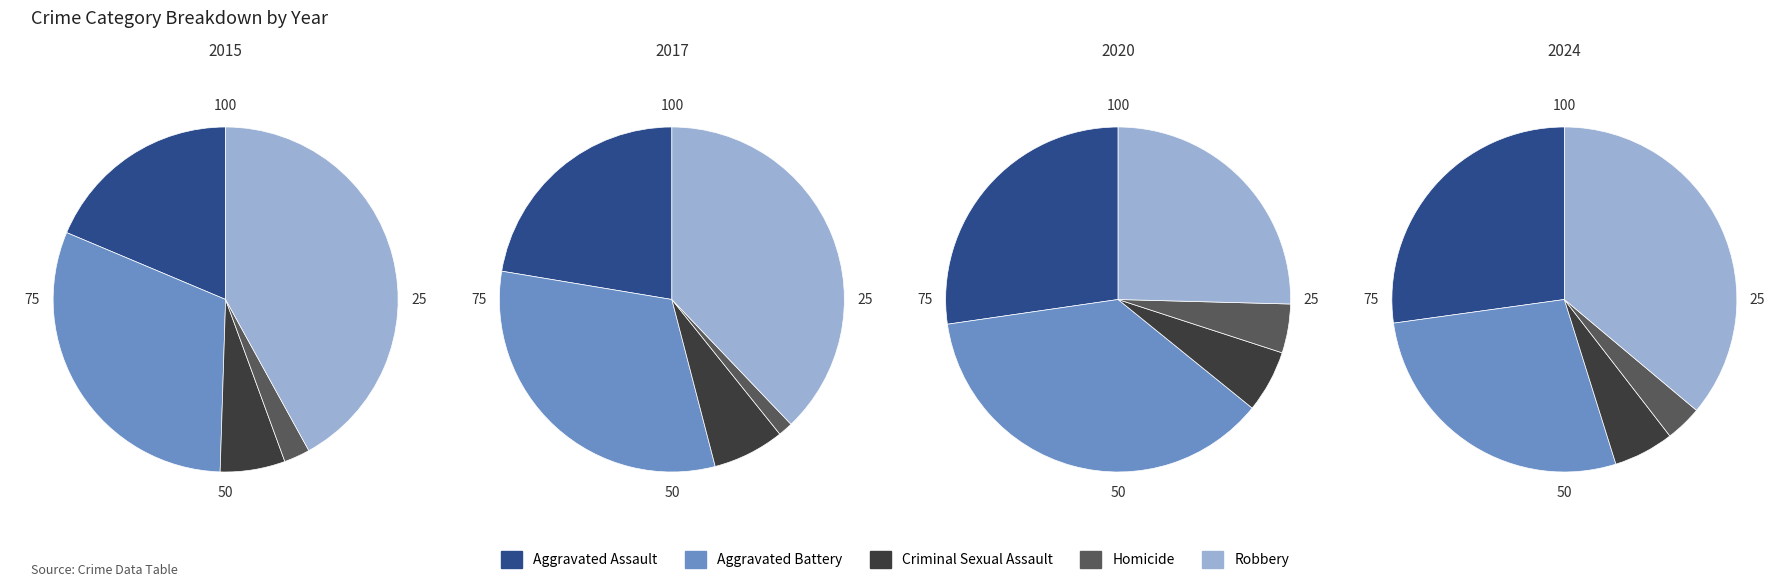

To the nearest percent, what is the difference between the largest and smallest slice percentages?

33%